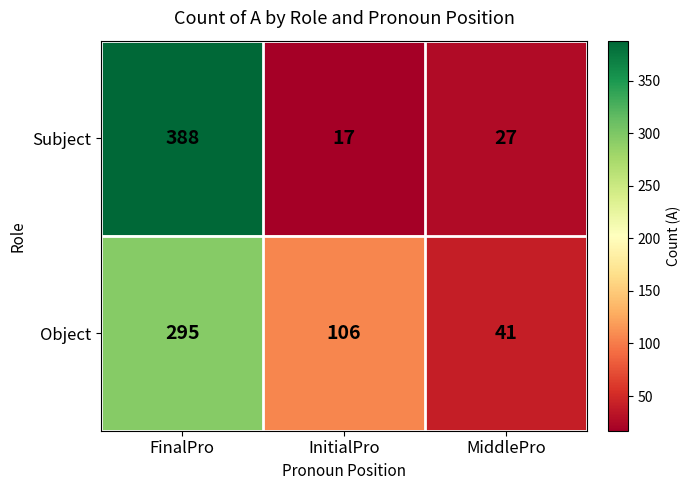

True or false: Subject has a value of 227 at FinalPro.

False